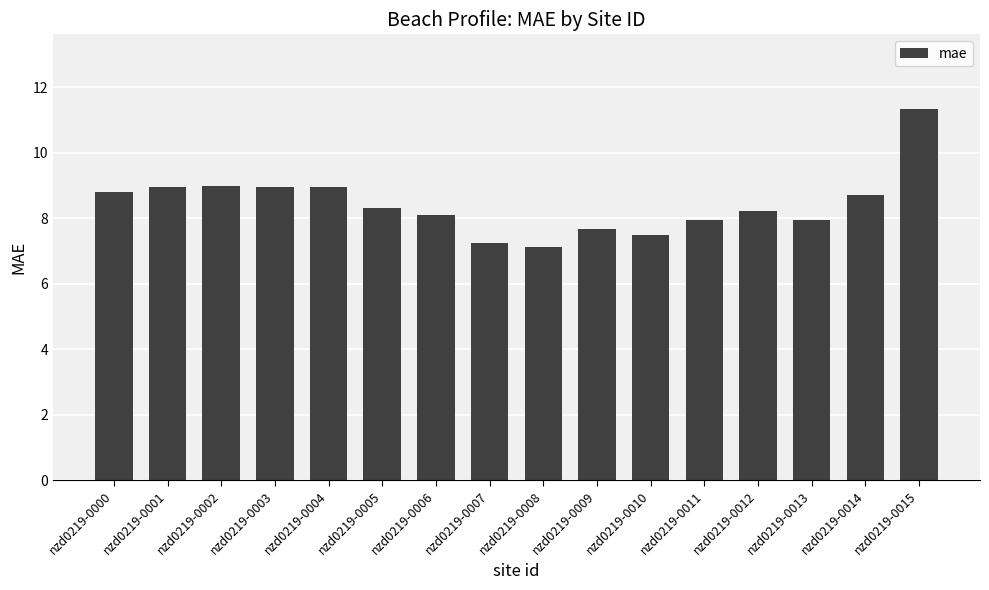

Which has a higher value, nzd0219-0000 or nzd0219-0014?

nzd0219-0000